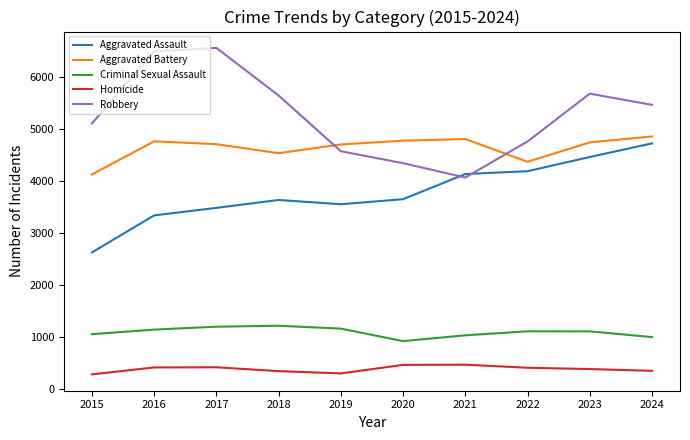

What is the total value across all series at 2024?

16415